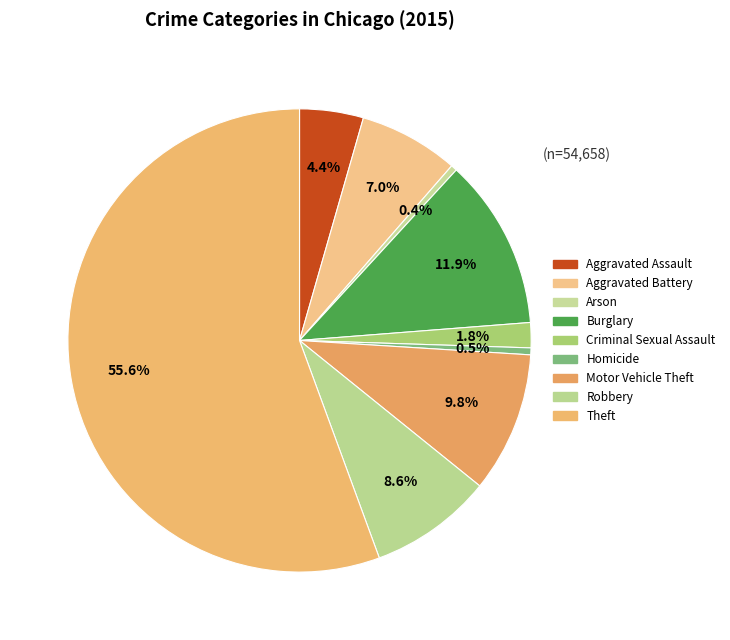

Which slice is the largest?

Theft